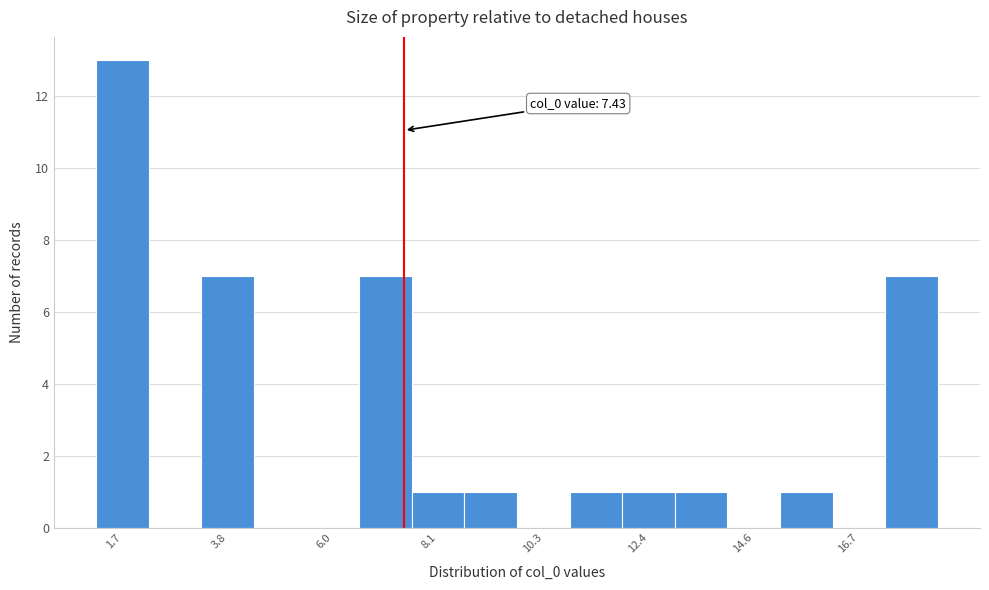

Around what value on the x-axis is the tallest bar? Give the approximate position of its centre, as read against the axis.

1.5